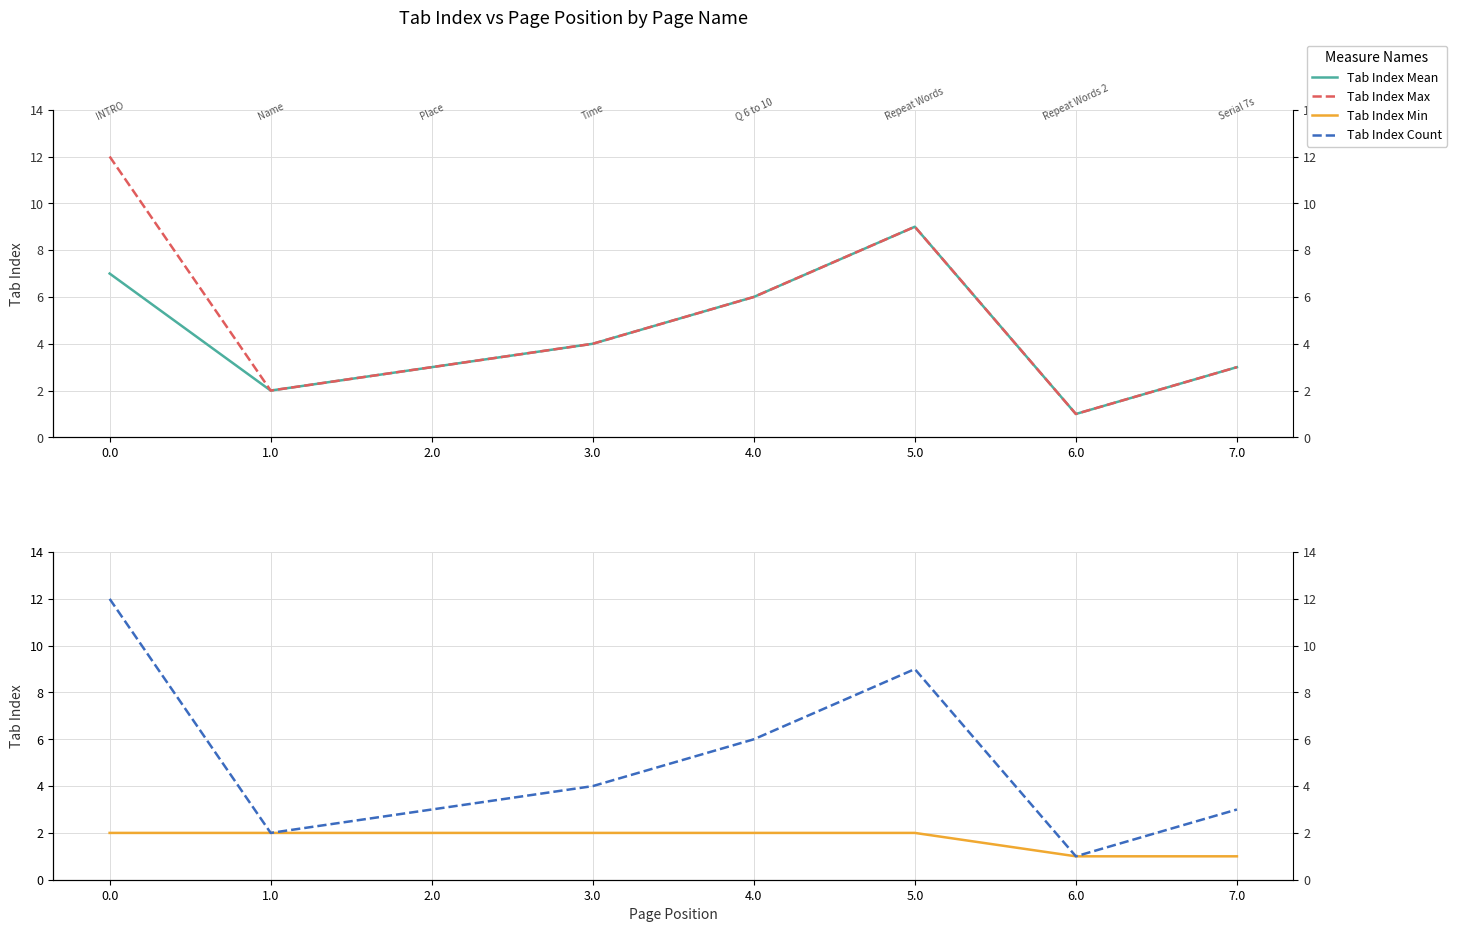

True or false: Tab Index Max and Tab Index Mean cross at least once.

False